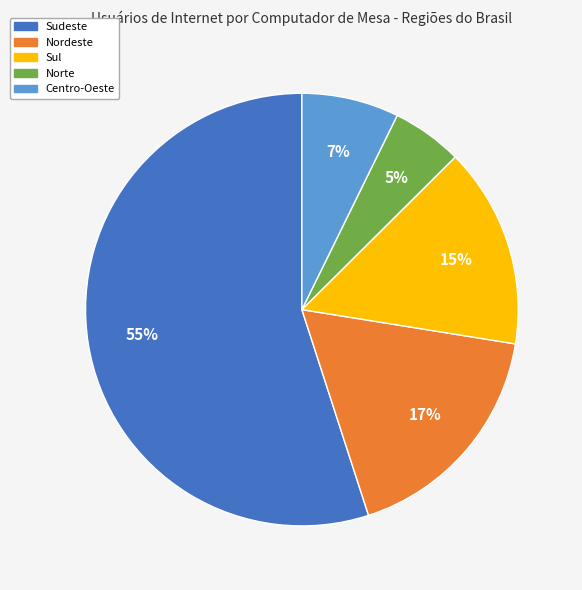

To the nearest percent, what is the average slice percentage?

20%